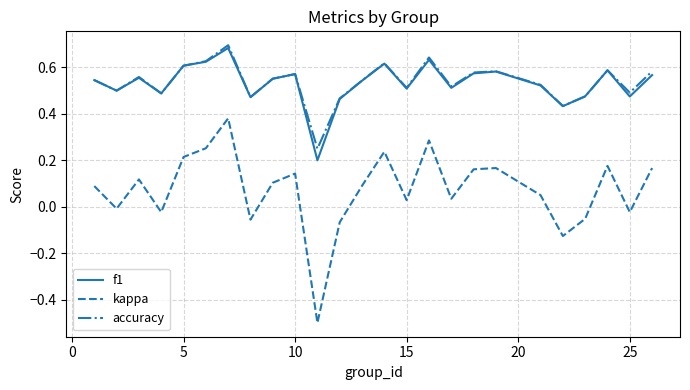

How many negative values does the kappa series have?

8